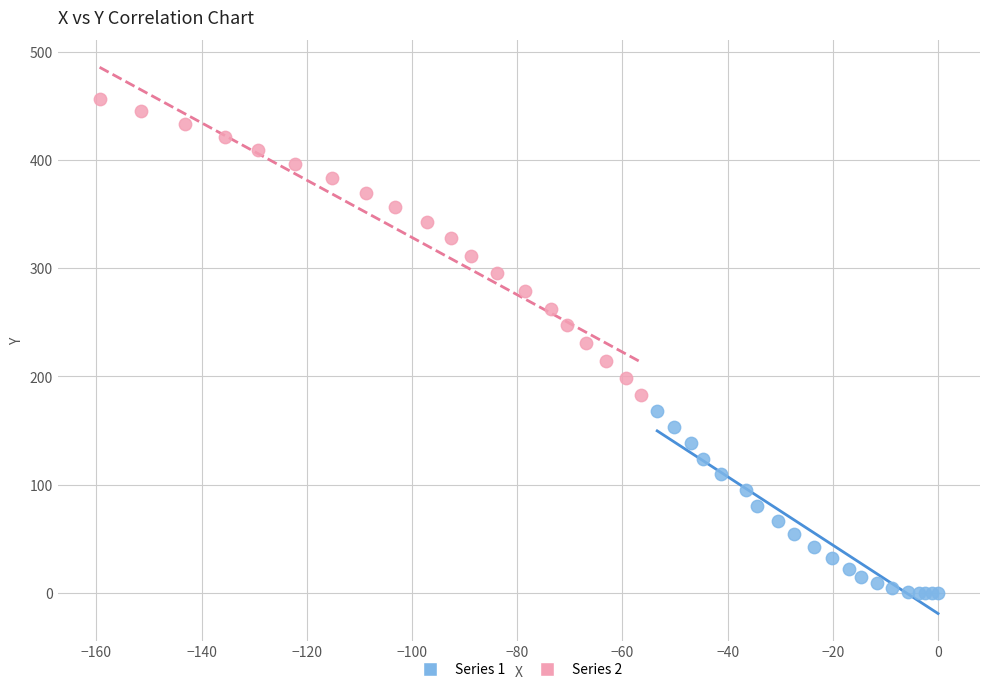

Which series contains the highest Y value?

Series 2